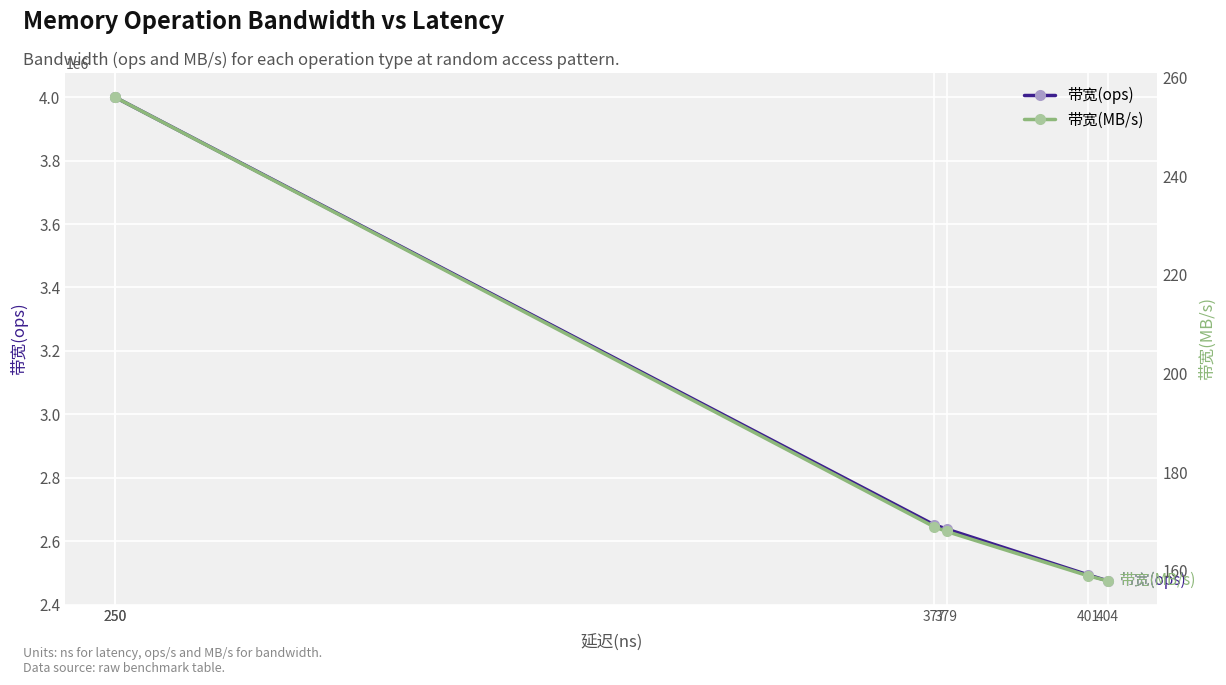

True or false: 带宽(MB/s) and 带宽(ops) intersect in this chart.

False